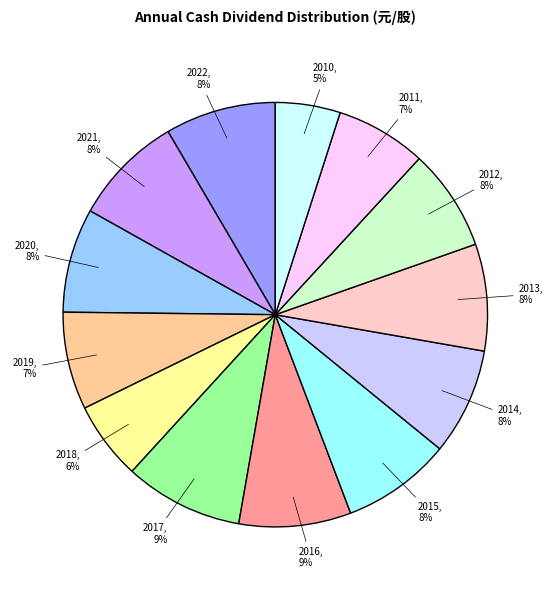

Does any single category account for the majority?

No